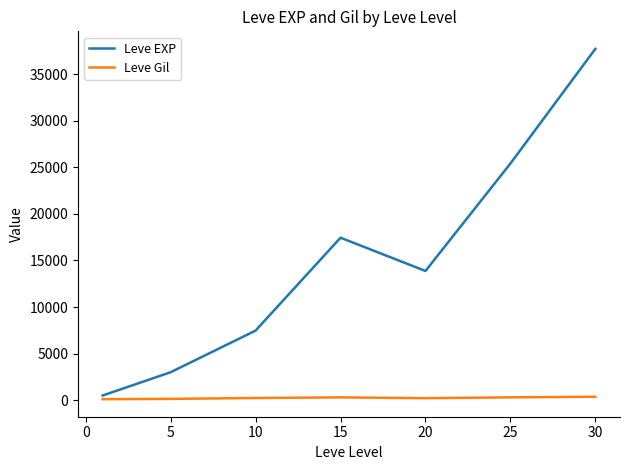

Which series has the largest range (max minus min)?

Leve EXP